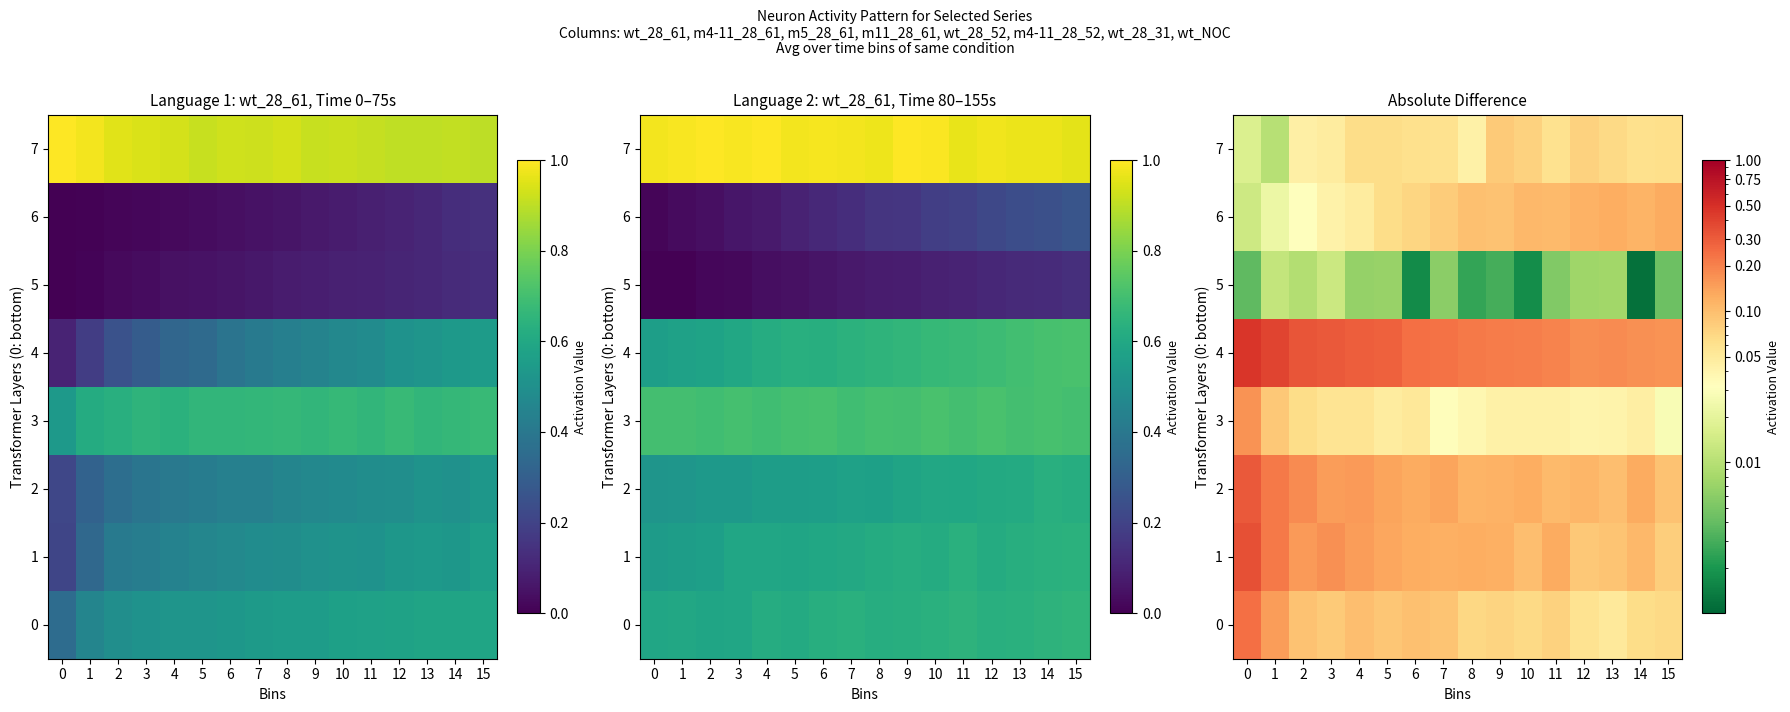

Which series has the largest range (max minus min)?

4